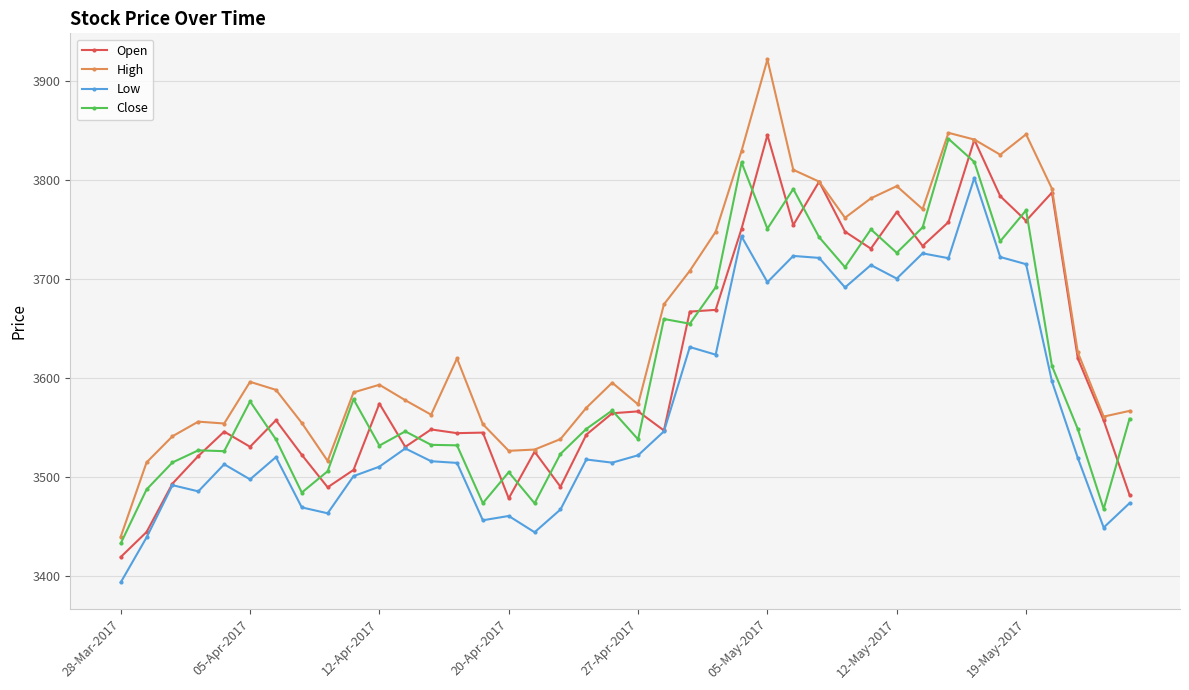

True or false: High and Low intersect in this chart.

False